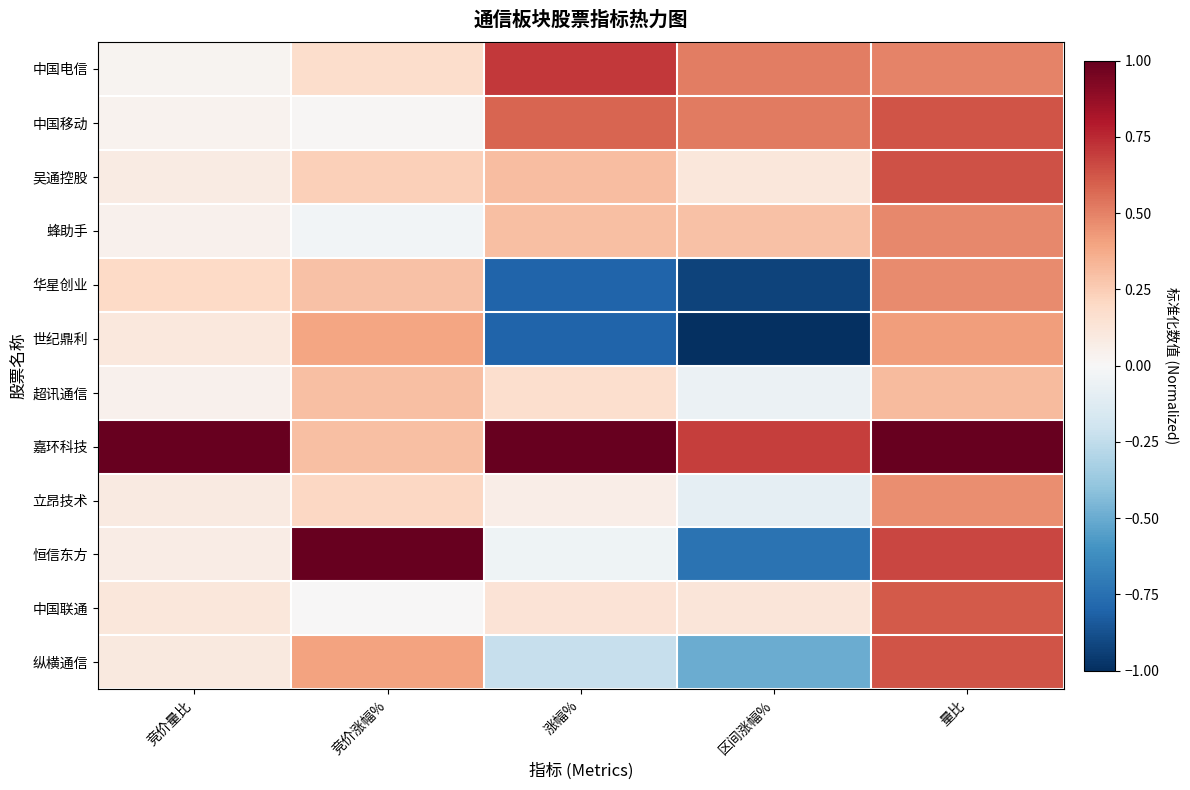

At how many categories does at least one series exceed 0?

5